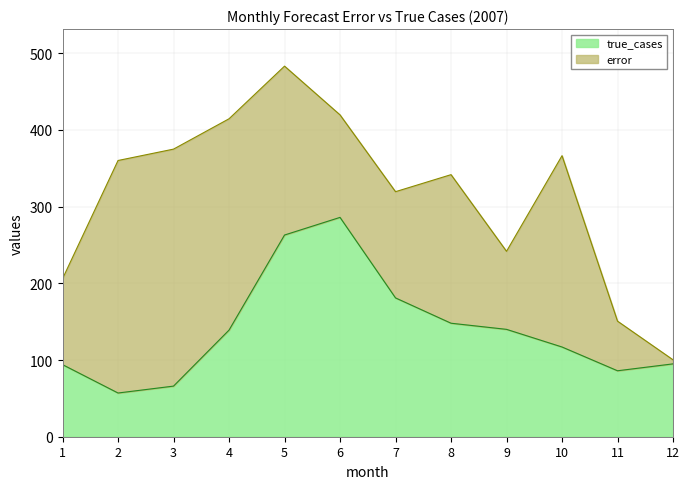

How many interior local valleys (lower than both neighbors) does the data have?

2